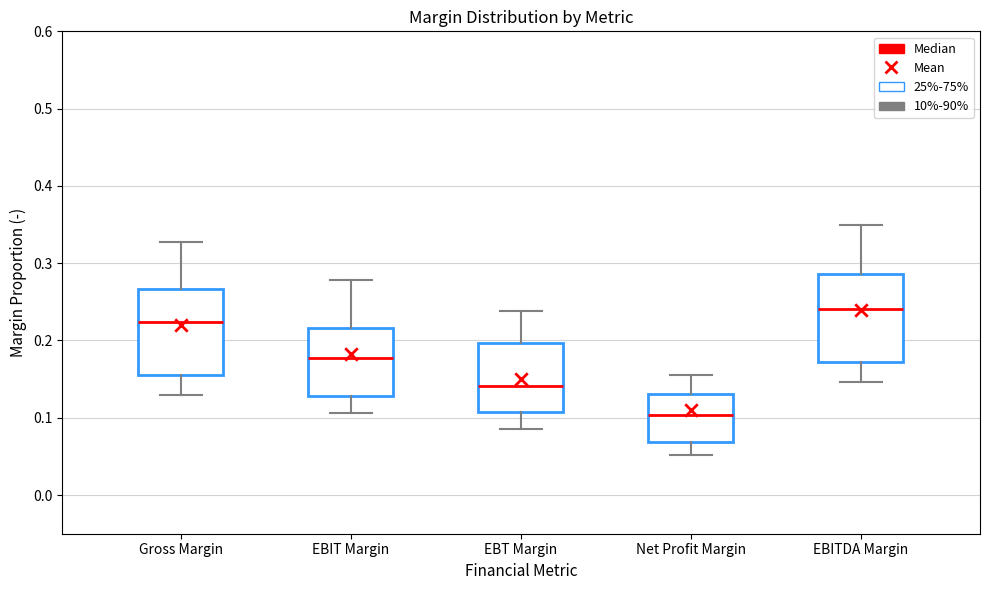

Reading left to right, transcribe this box plot: for each box, give where its median line is, the range the box spans, and where its two whiskers end, as read against the y-axis. The values are not printed on the chart, so give them approximately, as read against the axis.

Gross Margin: median 0.22, box 0.15 to 0.27, whiskers 0.13 to 0.33
EBIT Margin: median 0.18, box 0.13 to 0.22, whiskers 0.11 to 0.28
EBT Margin: median 0.14, box 0.11 to 0.20, whiskers 0.09 to 0.24
Net Profit Margin: median 0.10, box 0.07 to 0.13, whiskers 0.05 to 0.16
EBITDA Margin: median 0.24, box 0.17 to 0.29, whiskers 0.15 to 0.35